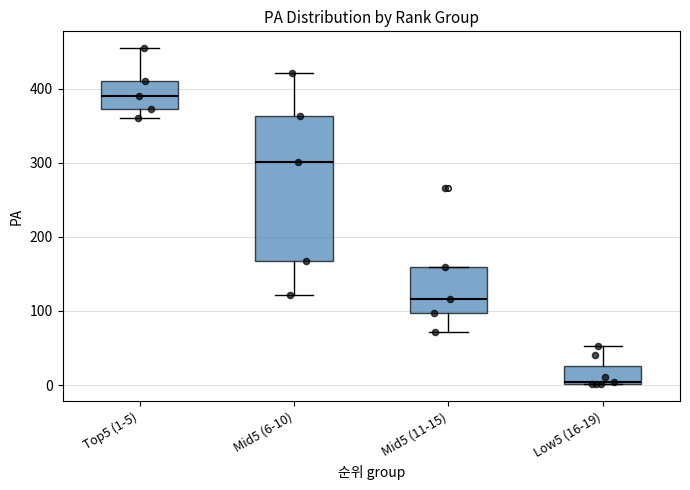

Which box's median line is the highest?

Top5 (1-5)